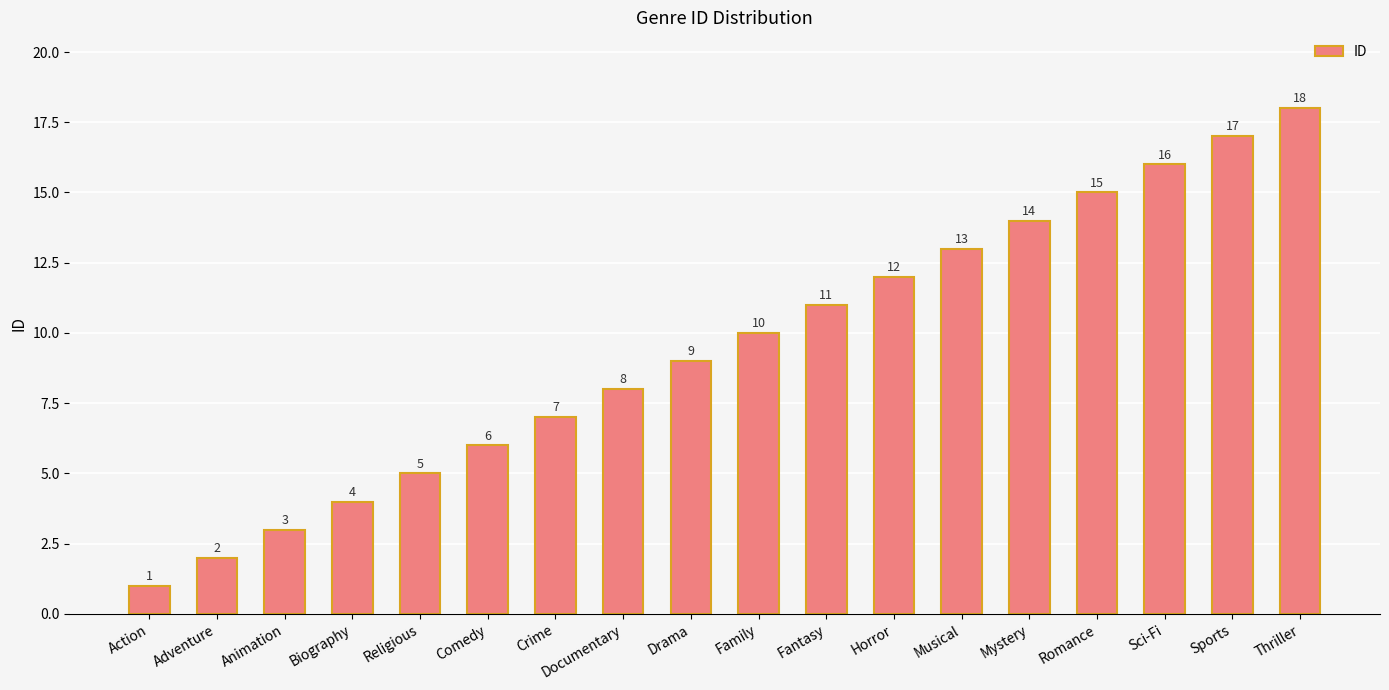

What is the approximate value at Fantasy, to the nearest 10?

10